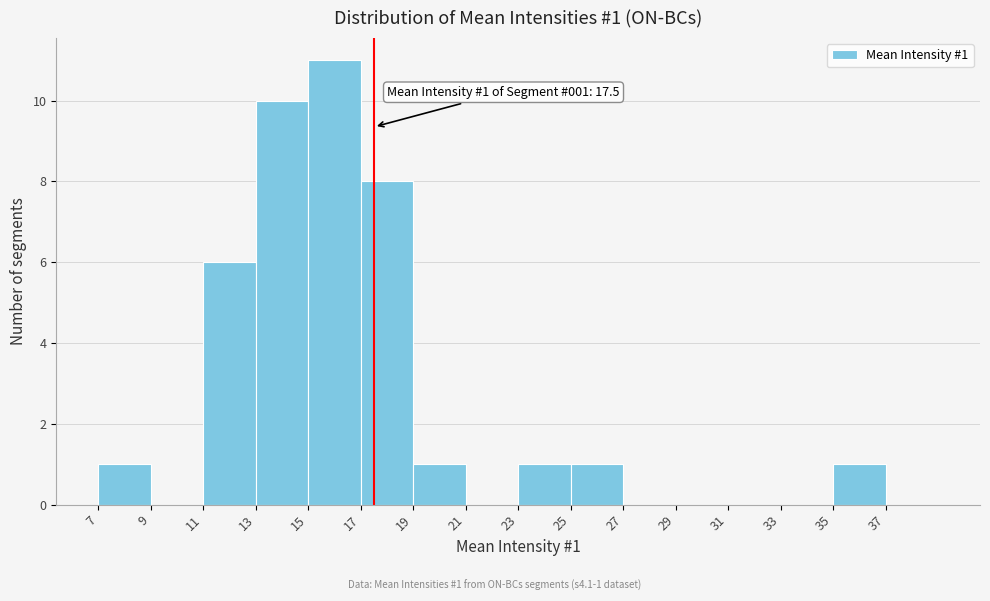

Which range on the x-axis has the tallest bar?

15 to 17